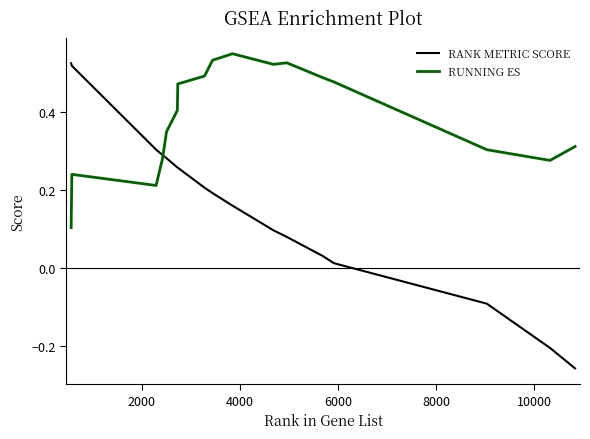

Rank the series by their average value, from lowest to highest.

RANK METRIC SCORE, RUNNING ES